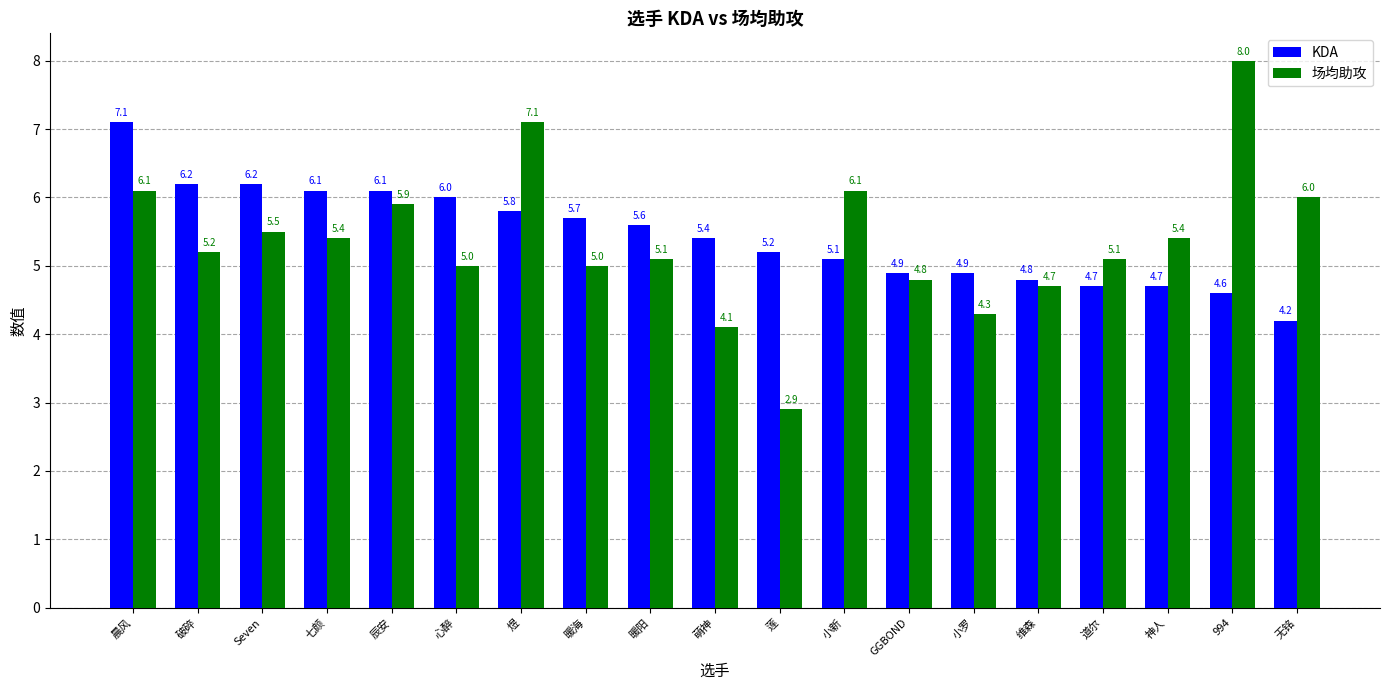

Is the value of 场均助攻 at 心醉 greater than the value of KDA at 暖阳?

No